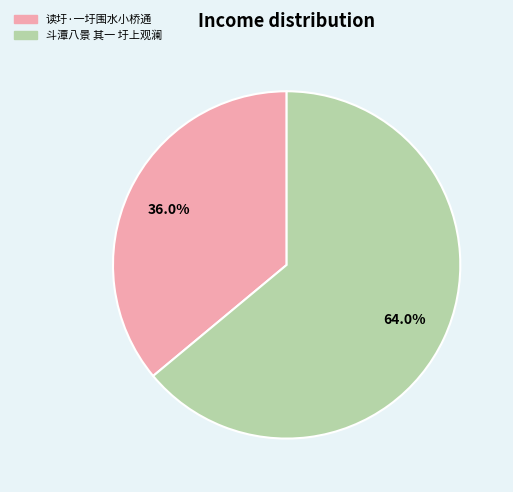

What is the ratio of the value at 斗潭八景 其一 圩上观澜 to the value at 读圩·一圩围水小桥通?

1.8